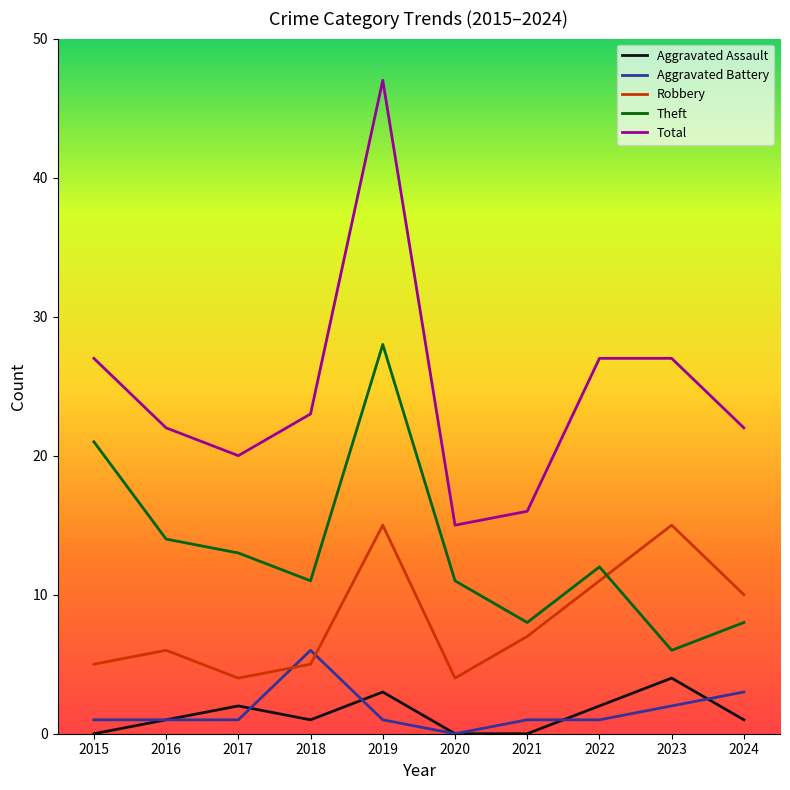

What is the difference between the highest and lowest values at 2020?

15